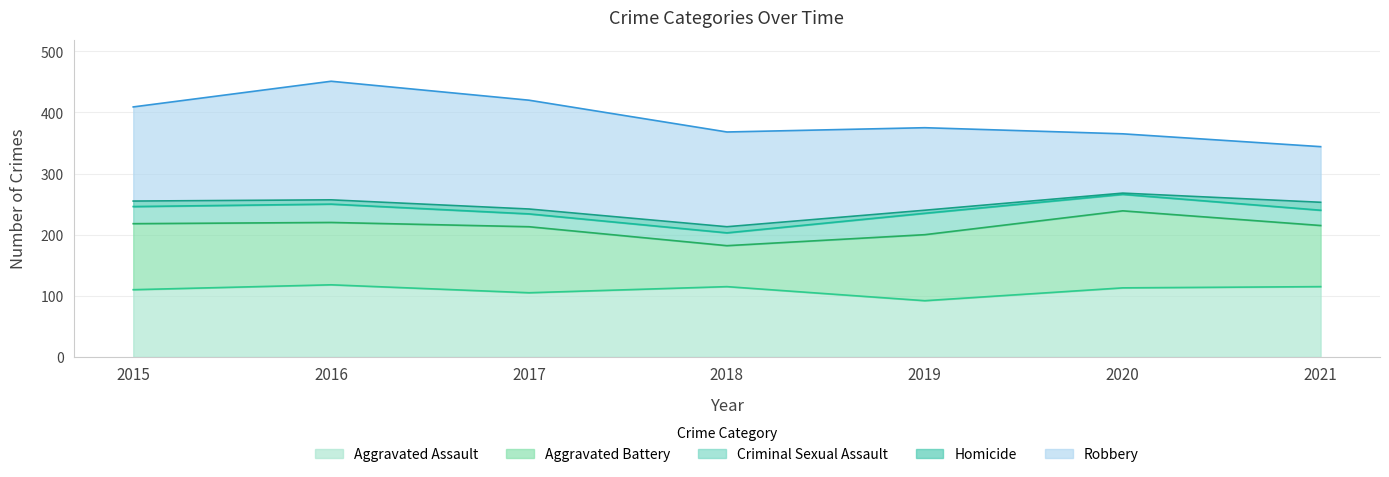

Reading right to left, transcribe all the data shown in this chart.

Aggravated Assault: 115	113	92	115	105	118	110
Aggravated Battery: 100	126	108	67	108	102	108
Criminal Sexual Assault: 25	27	35	21	21	30	28
Homicide: 13	2	5	10	8	7	9
Robbery: 91	97	135	155	178	194	154